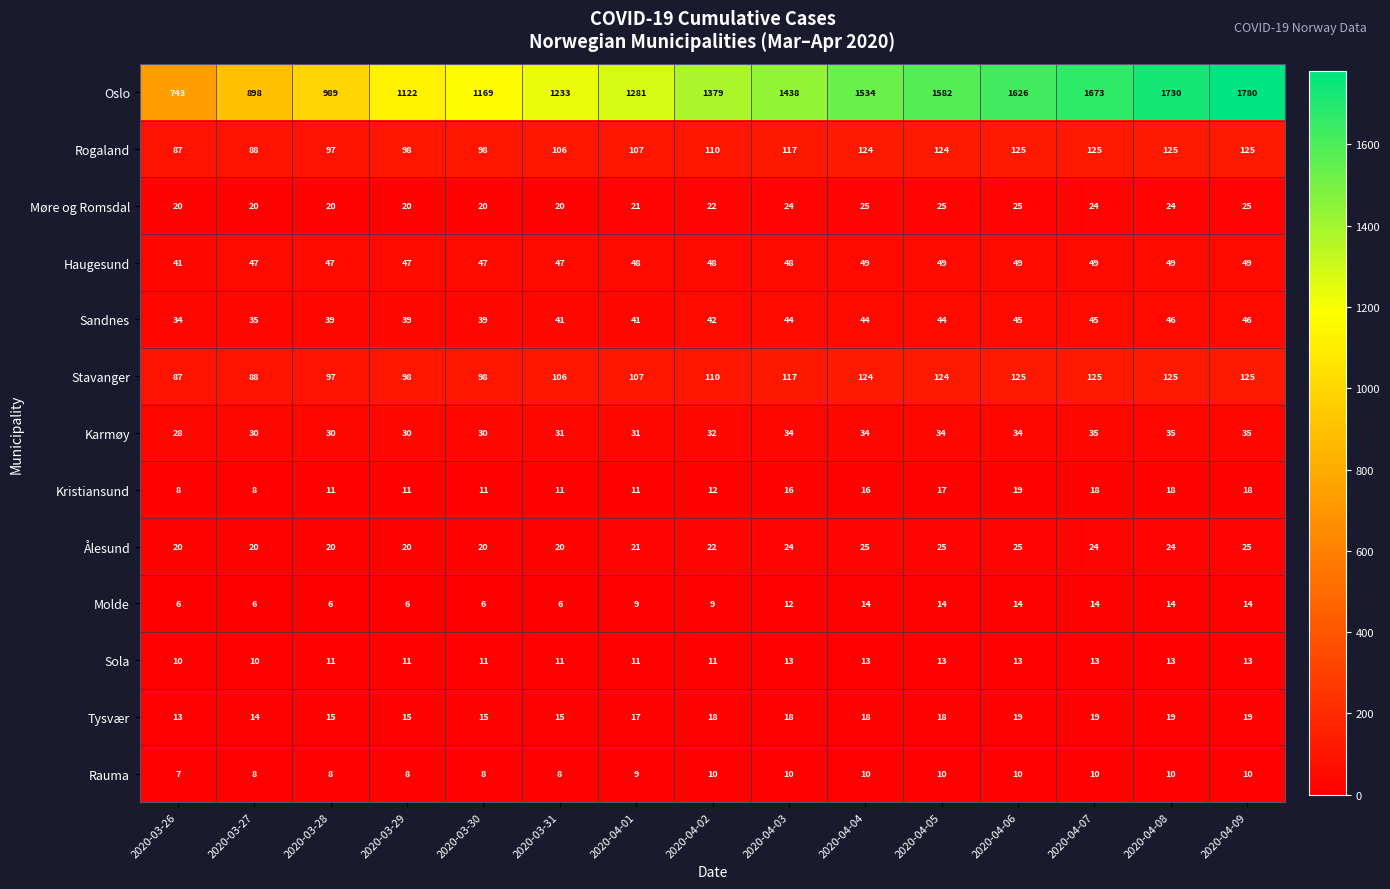

What is the lowest value of the Møre og Romsdal series?

20